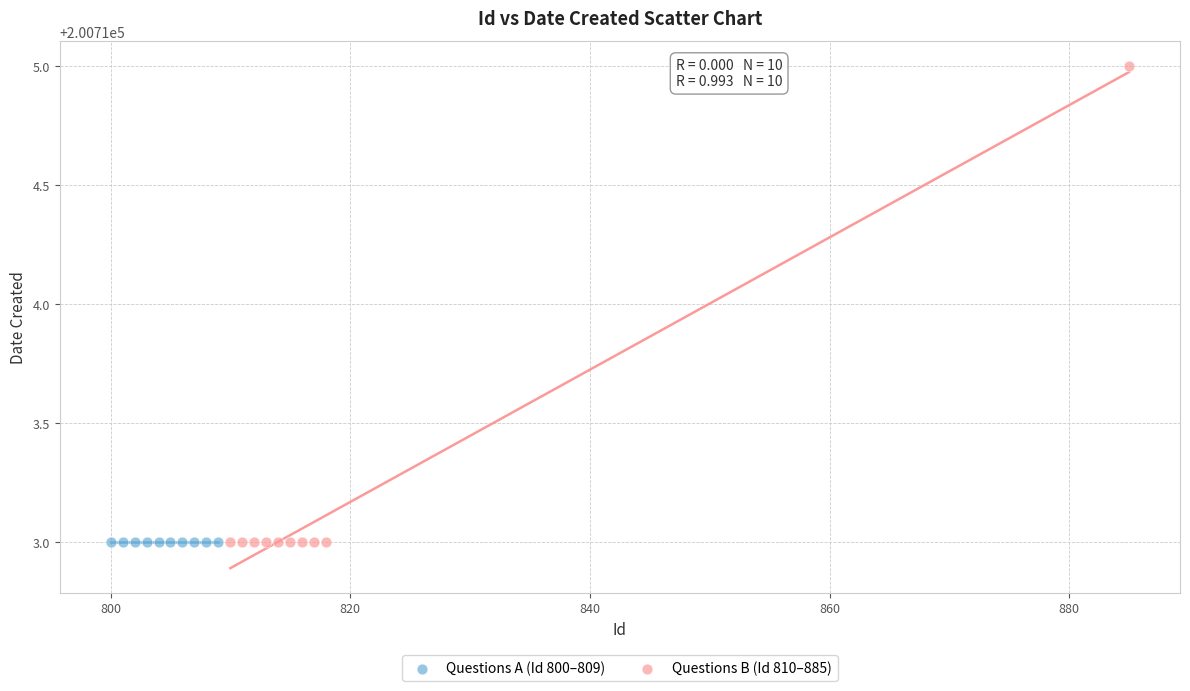

Which series contains the highest Y value?

Questions B (Id 810–885)